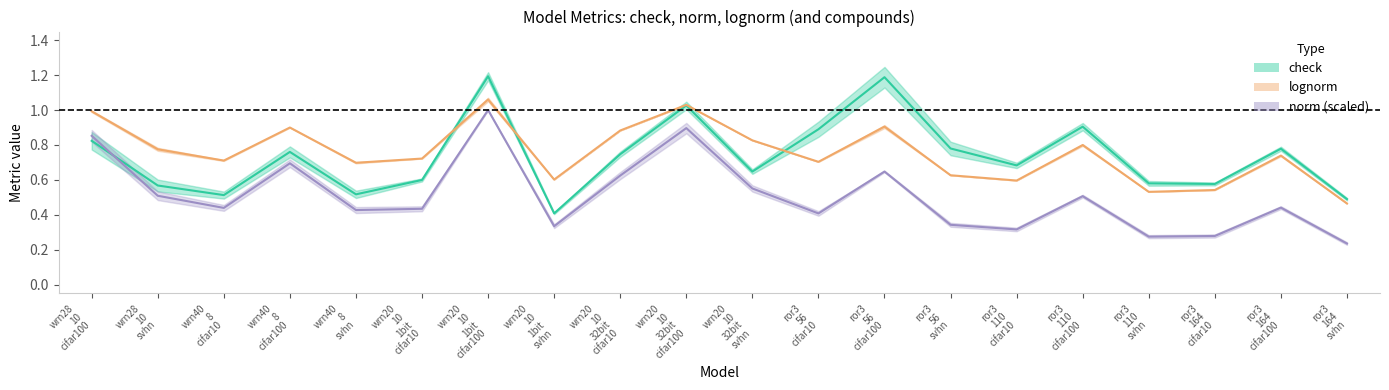

What is the difference between the check values at wrn40 8 cifar100 and ror3 164 svhn?

0.3